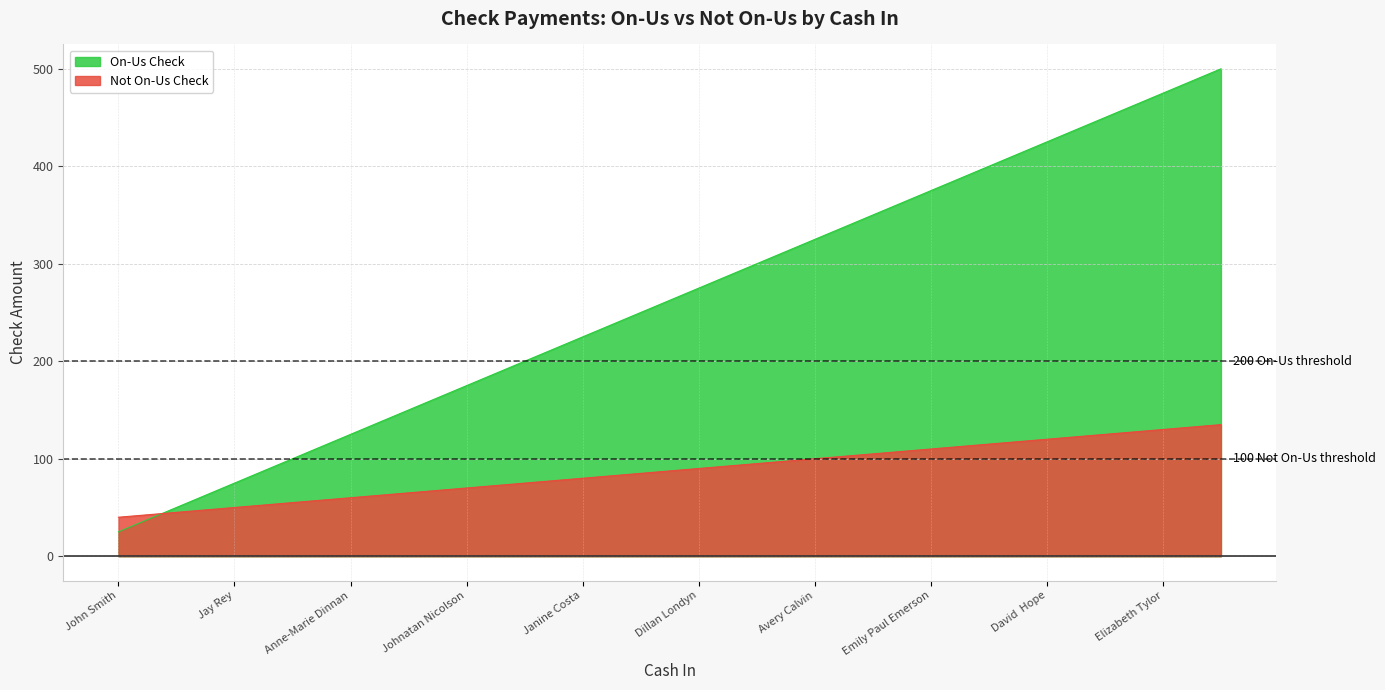

Rank the series by their average value, from lowest to highest.

Not On-Us Check, On-Us Check